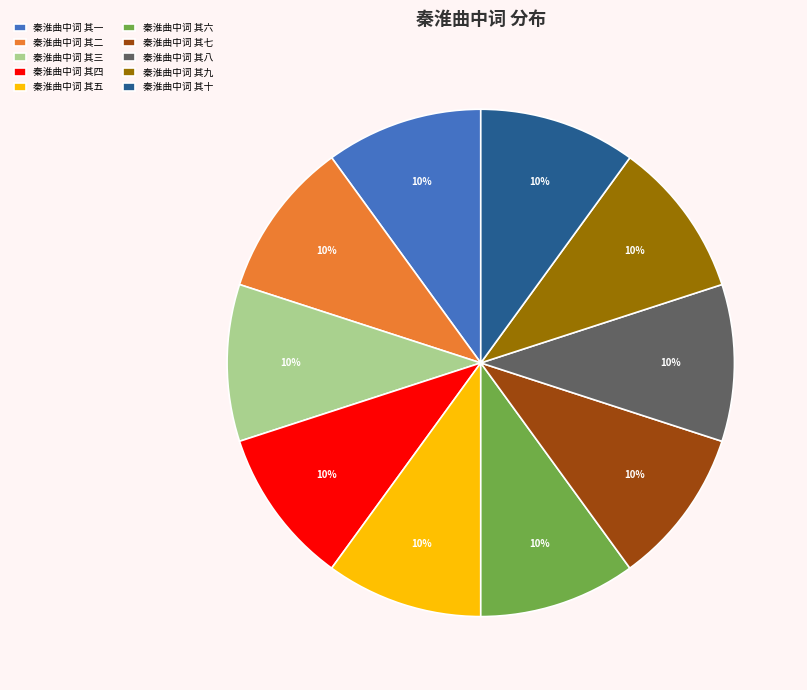

Is the sum of 秦淮曲中词 其九 and 秦淮曲中词 其十 greater than half?

No